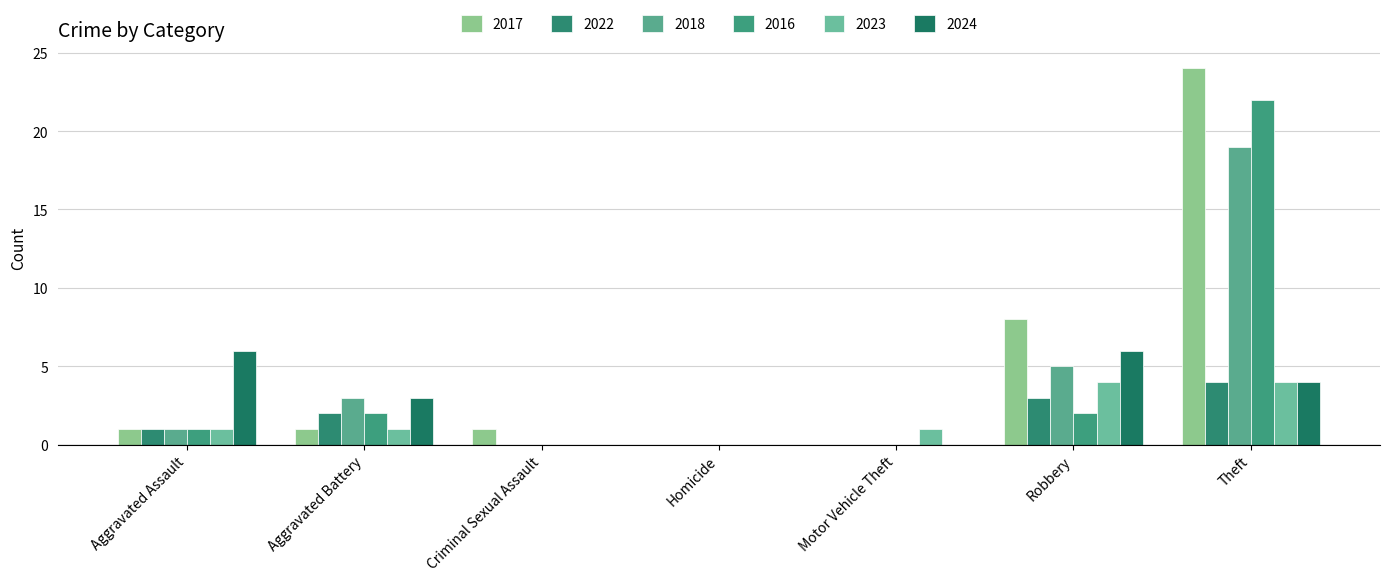

How many groups of bars are there?

7